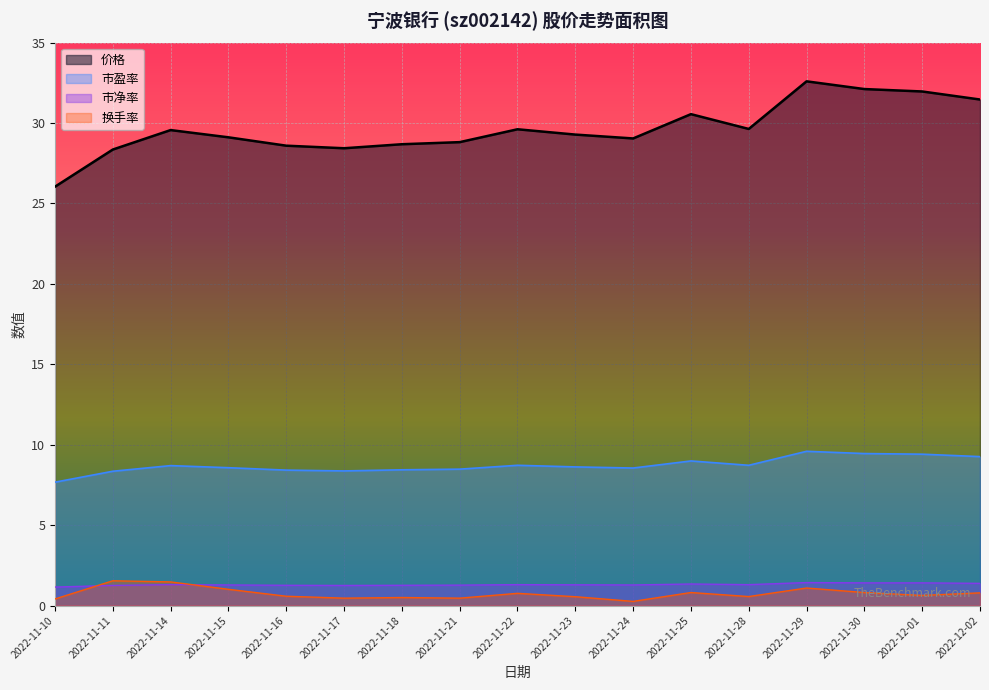

Which has a higher value, 2022-11-10 or 2022-11-24?

2022-11-24